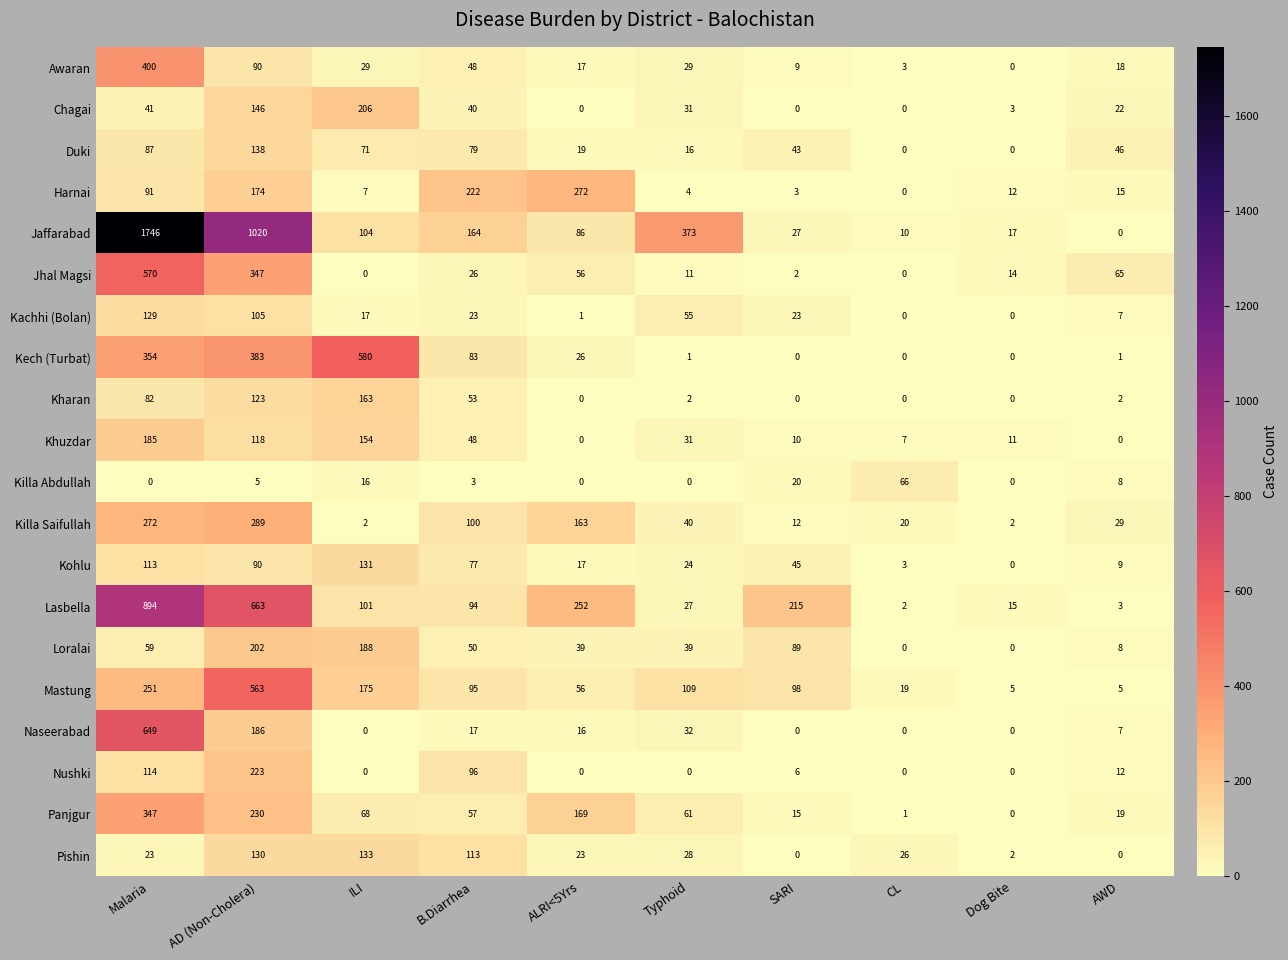

At which category is the sum across all series the highest?

Malaria